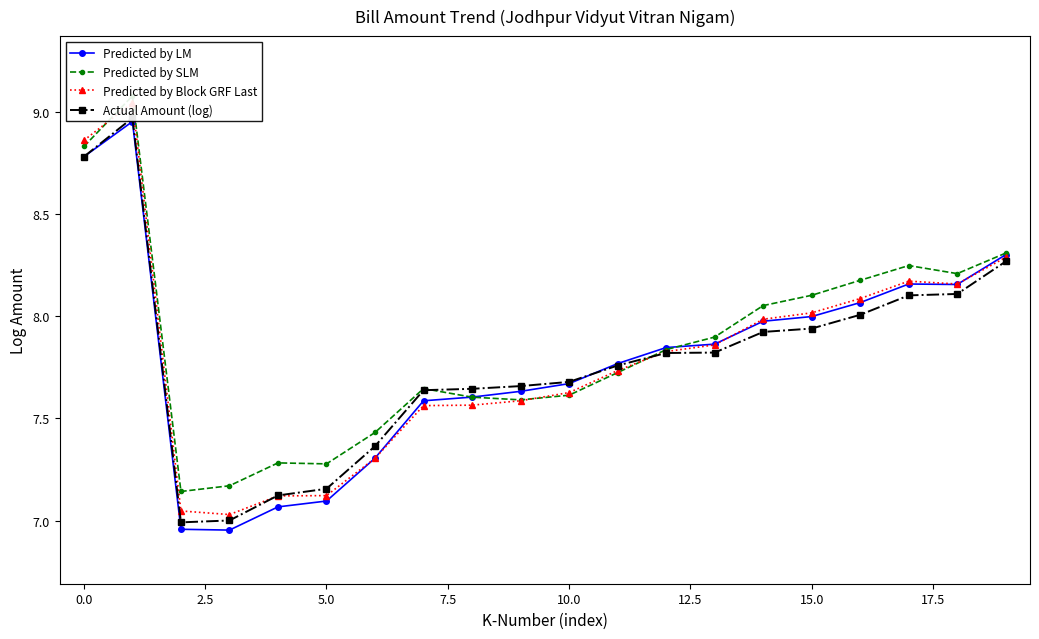

What is the label of the 15th point from the left?

14